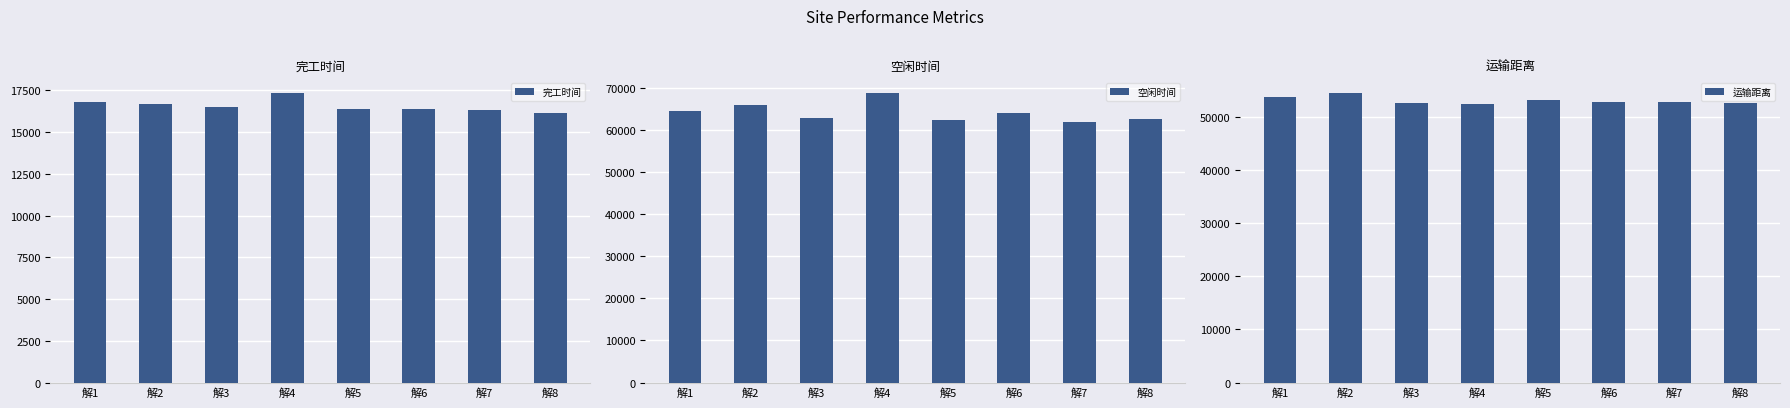

What is the value of the 完工时间 bar at the 5th from the left?

16395.9